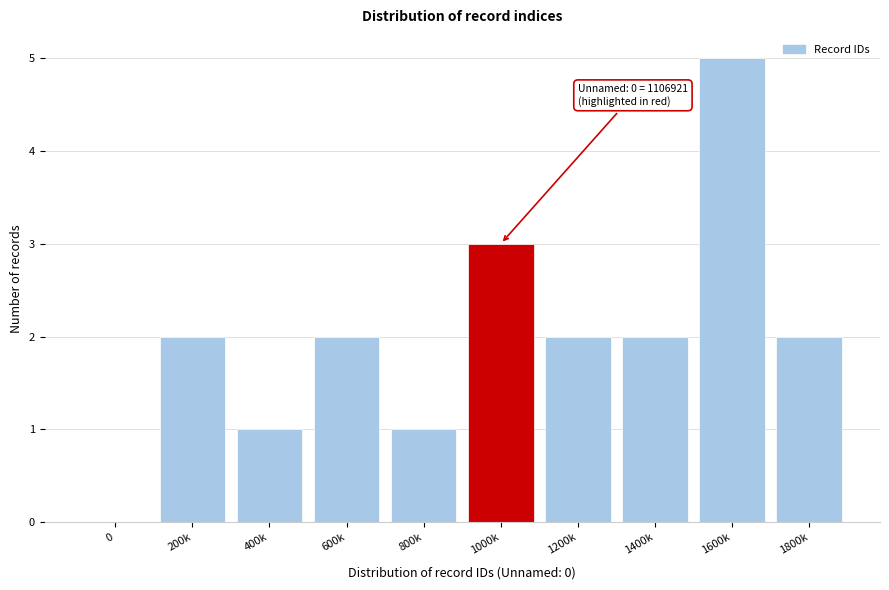

Reading left to right, list all the values displayed in this chart.

0=0	200k=2	400k=1	600k=2	800k=1	1000k=3	1200k=2	1400k=2	1600k=5	1800k=2